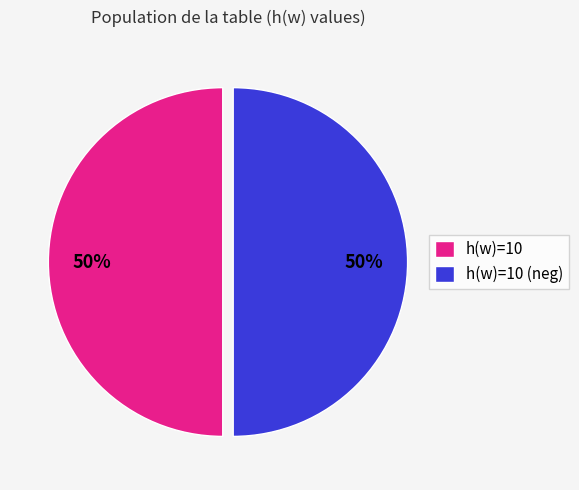

To the nearest percent, what portion does h(w)=10 represent?

50%